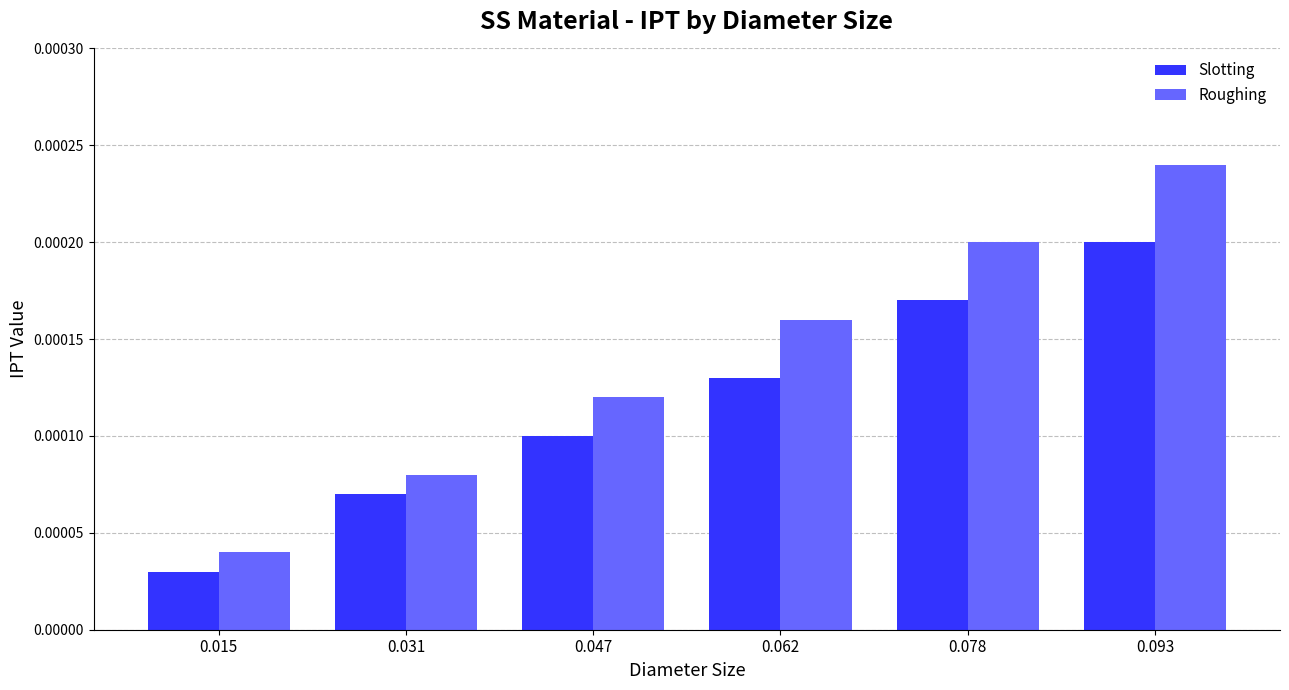

Which series has the largest total across all categories?

Roughing